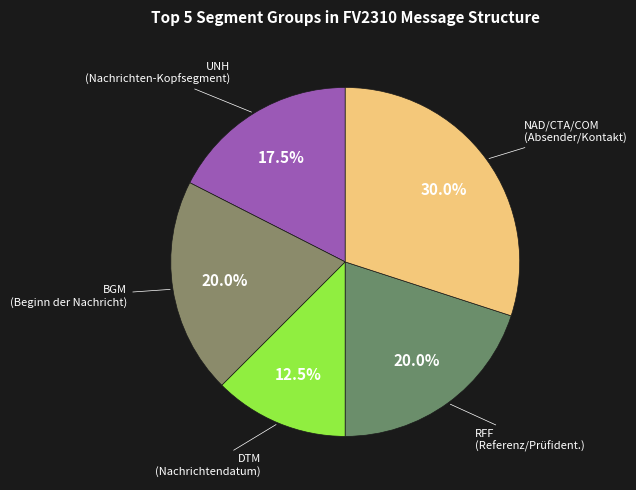

What is the largest slice in the pie chart?

NAD/CTA/COM (Absender/Kontakt)